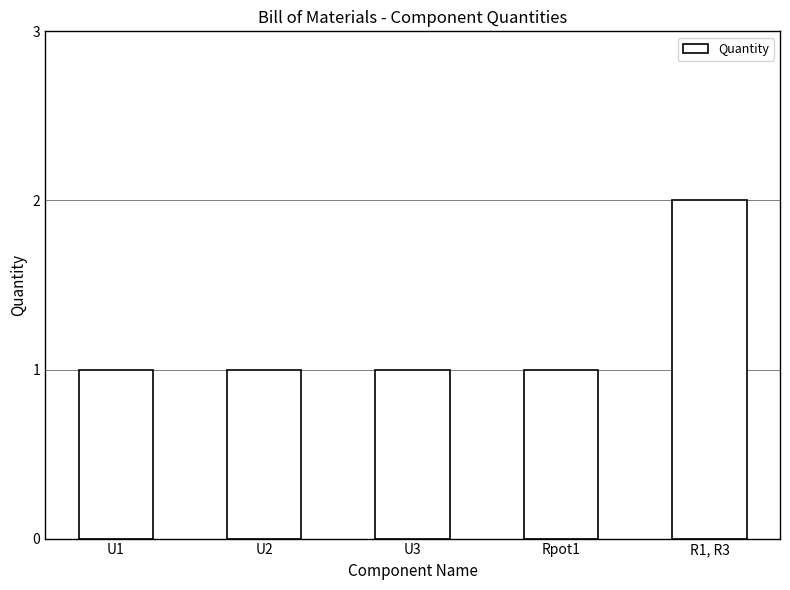

The value at Rpot1 is 1. True or false?

True